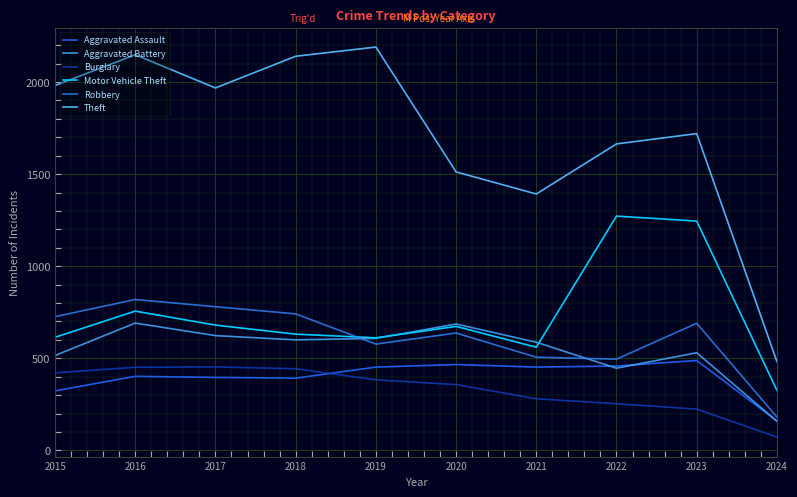

Reading left to right, extract all data points from this chart.

Aggravated Assault: 2015=323	2016=402	2017=396	2018=392	2019=452	2020=466	2021=452	2022=458	2023=488	2024=160
Aggravated Battery: 2015=515	2016=691	2017=623	2018=600	2019=608	2020=686	2021=587	2022=446	2023=530	2024=158
Burglary: 2015=421	2016=451	2017=453	2018=443	2019=383	2020=357	2021=280	2022=253	2023=224	2024=72
Motor Vehicle Theft: 2015=614	2016=756	2017=680	2018=631	2019=611	2020=673	2021=560	2022=1272	2023=1245	2024=326
Robbery: 2015=726	2016=819	2017=780	2018=741	2019=577	2020=637	2021=506	2022=495	2023=690	2024=181
Theft: 2015=1981	2016=2148	2017=1968	2018=2140	2019=2190	2020=1512	2021=1392	2022=1664	2023=1720	2024=482